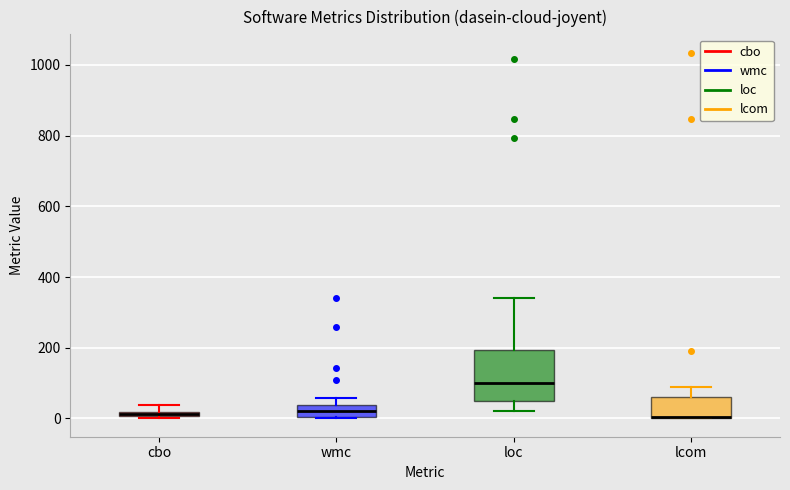

Which box is the tallest, from its lower edge to its upper edge?

loc